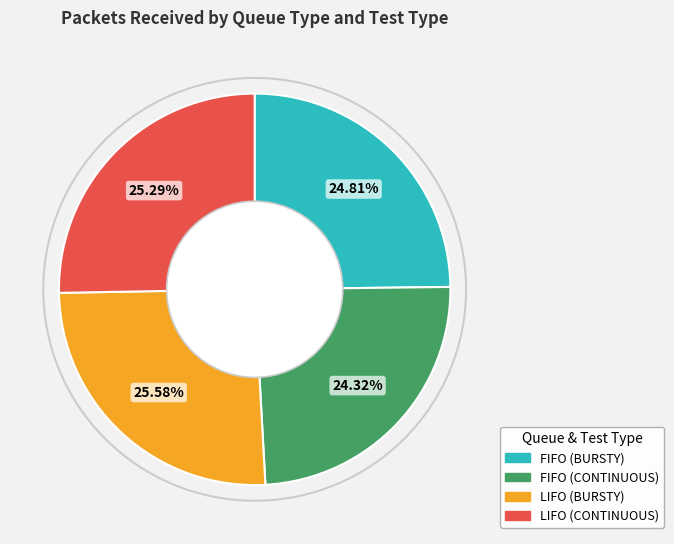

Combined, do LIFO (BURSTY) and FIFO (CONTINUOUS) account for over 50%?

No